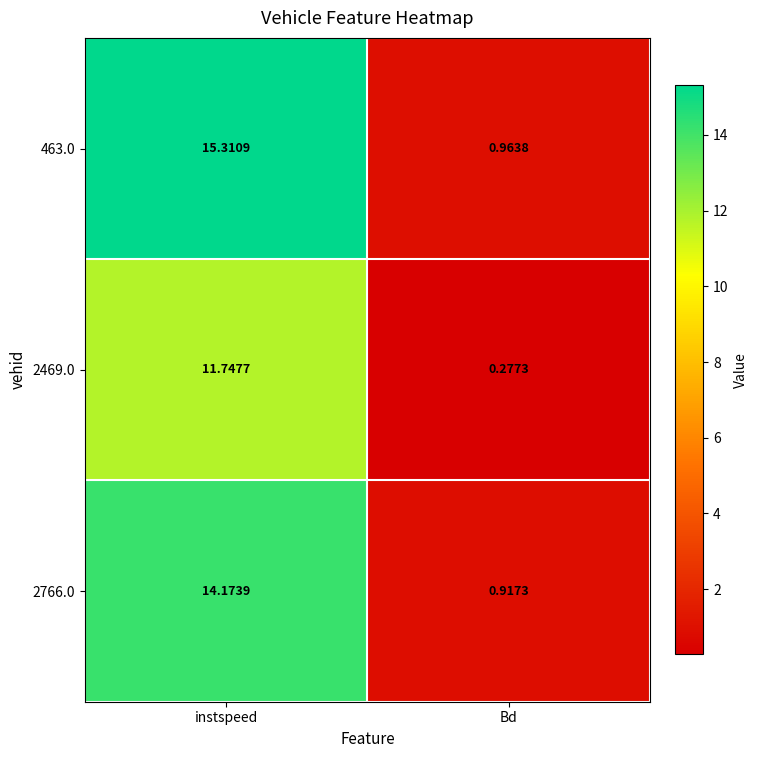

What is the greatest value displayed?

15.3